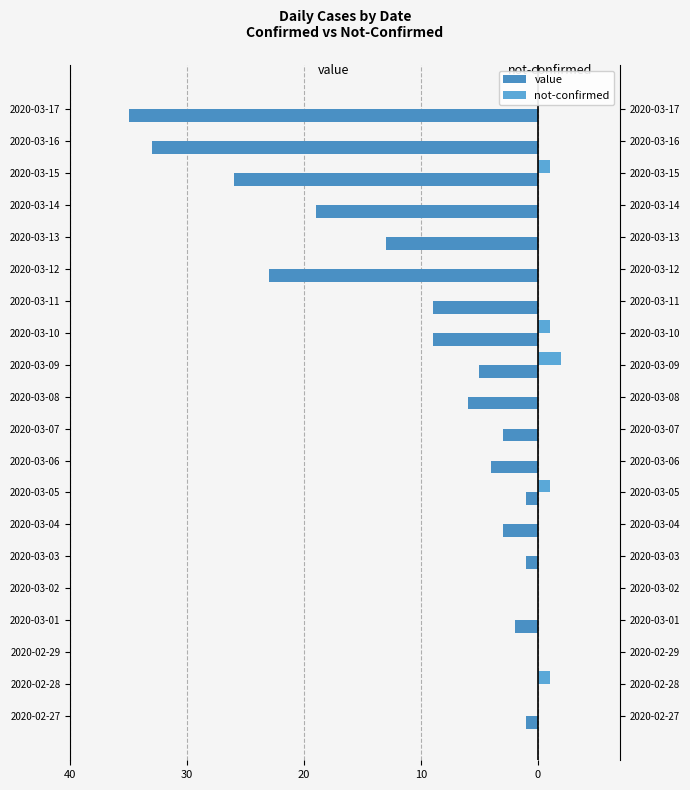

Reading right to left, extract all data points from this chart.

value: -35	-33	-26	-19	-13	-23	-9	-9	-5	-6	-3	-4	-1	-3	-1	0	-2	0	0	-1
not-confirmed: 0	0	1	0	0	0	0	1	2	0	0	0	1	0	0	0	0	0	1	0